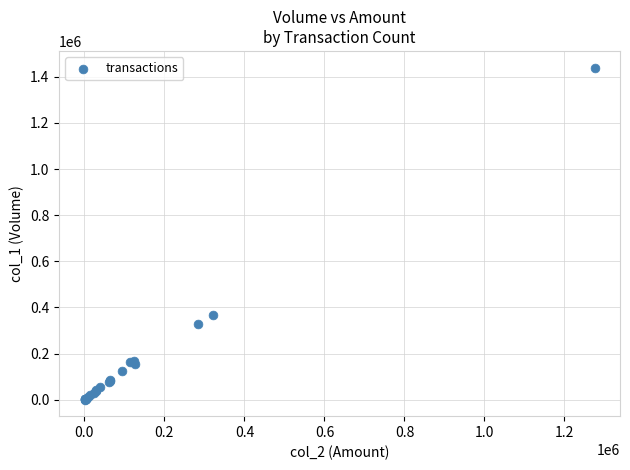

What Y value in the scatter plot is closest to 720500?

369000